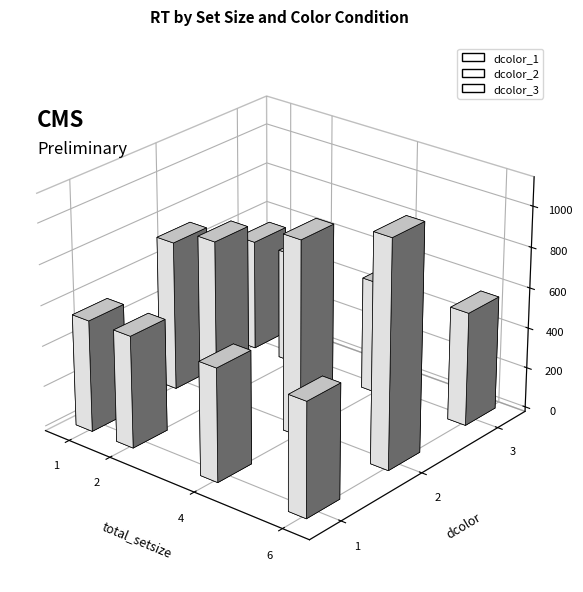

What is the lowest value of the dcolor_3 series?

551